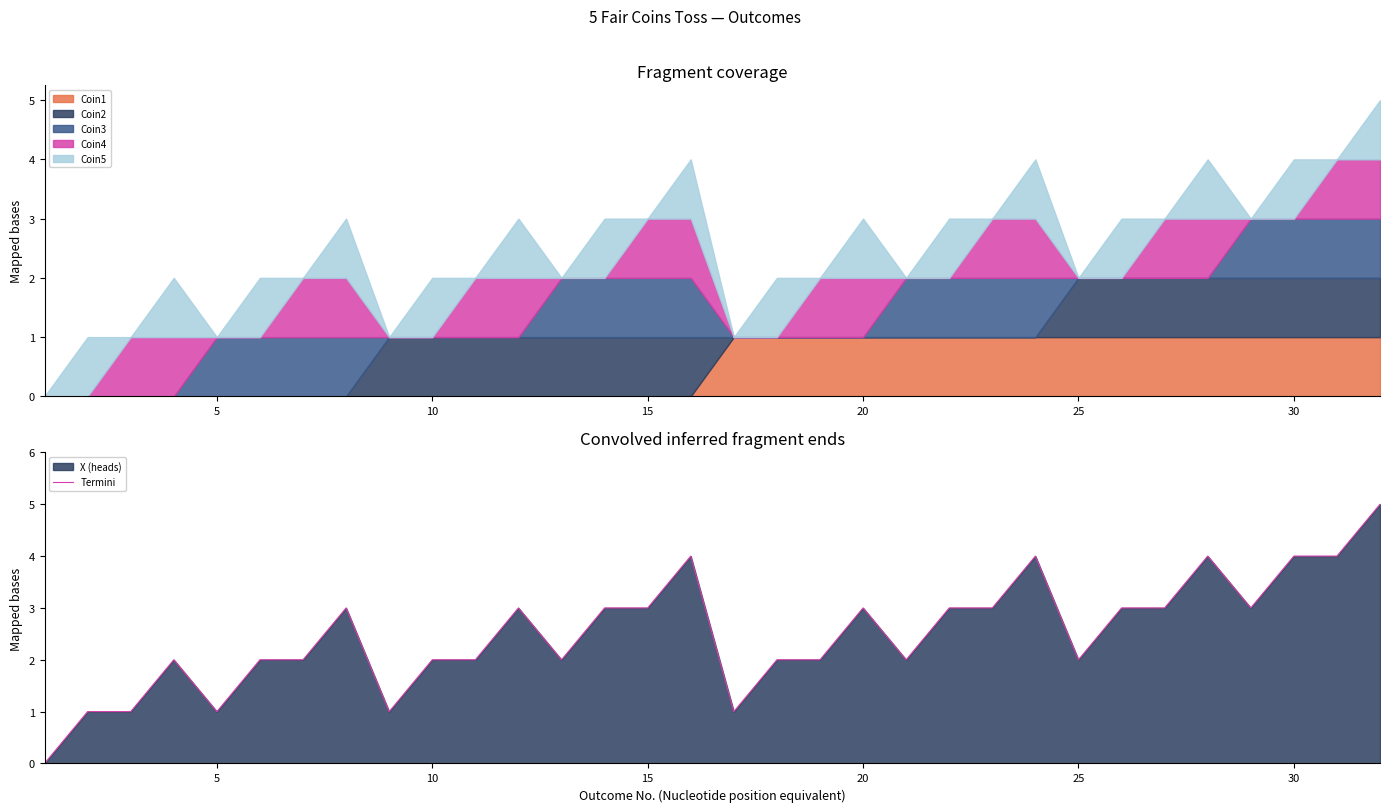

What is the maximum value shown in the chart?

5